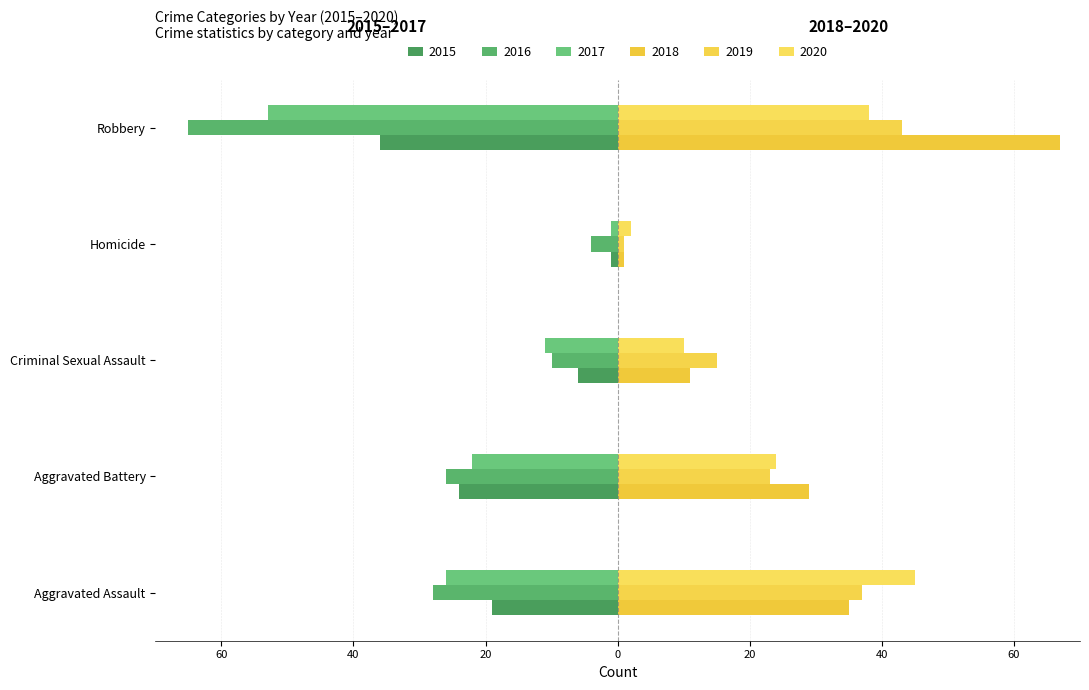

Which series has the largest range (max minus min)?

2018